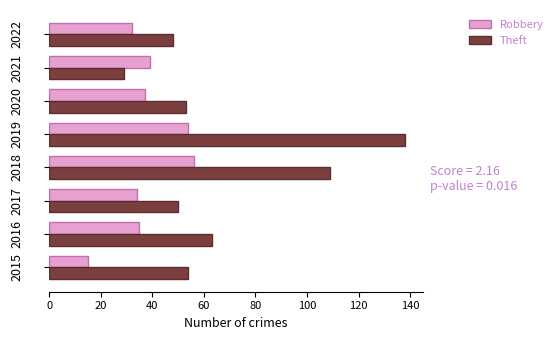

Read the Robbery value at 2017, to the nearest 10.

30